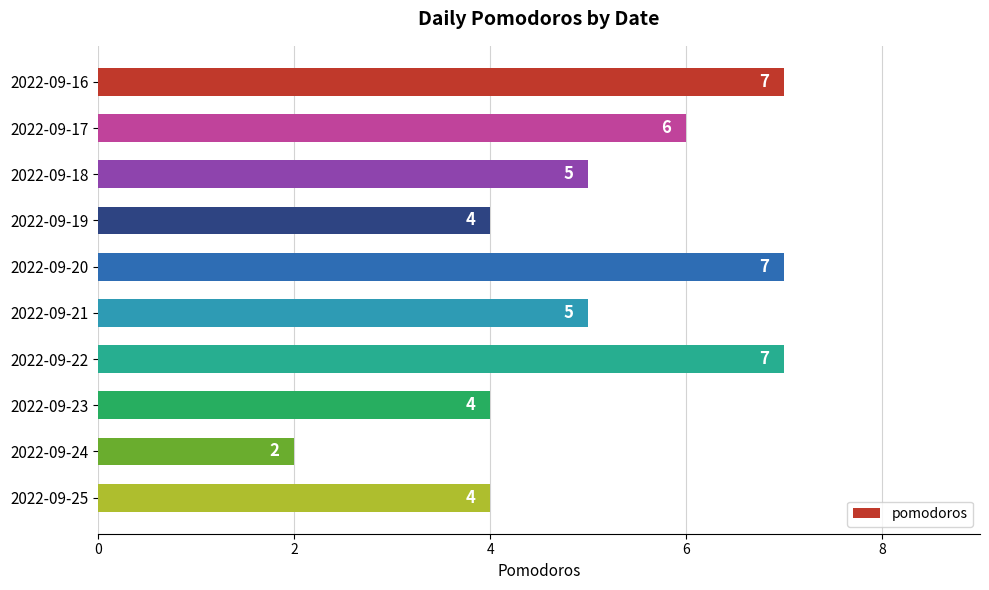

How many data points does each series have?

10